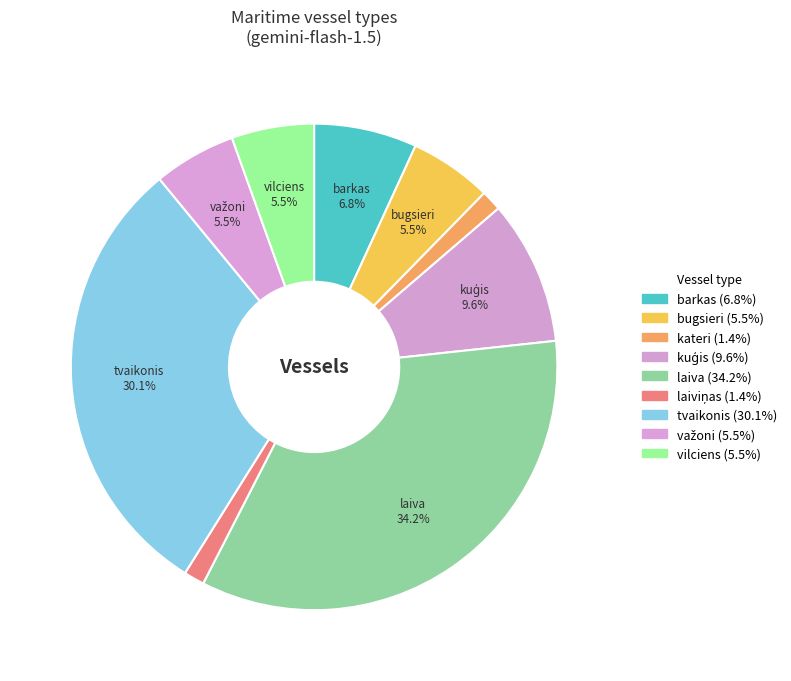

Count the number of slices in the pie.

9